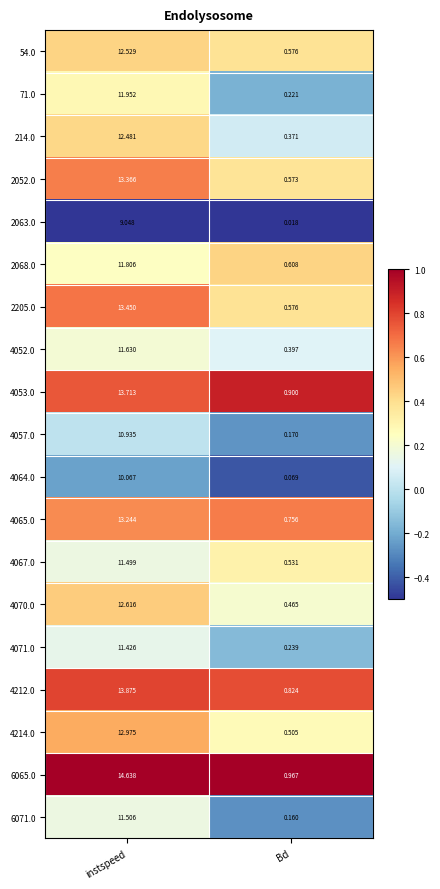

Rank the categories by 6065.0 value from highest to lowest.

instspeed, Bd